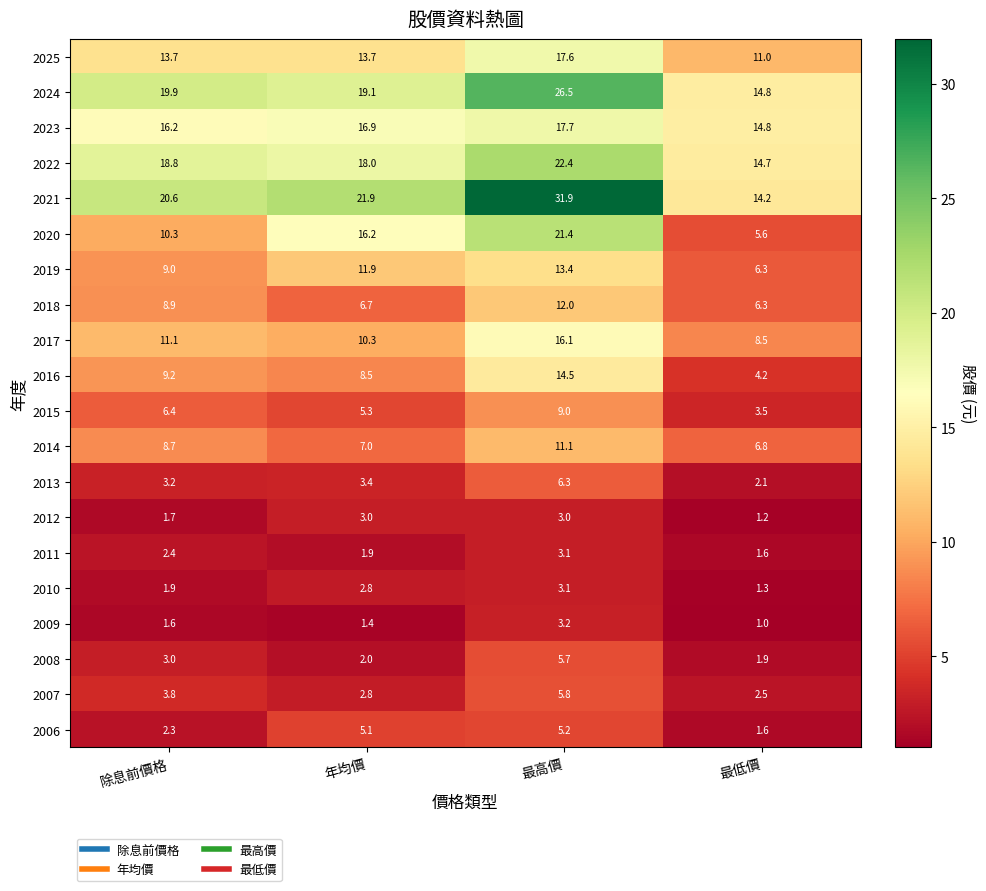

Which series has the largest total across all categories?

2021